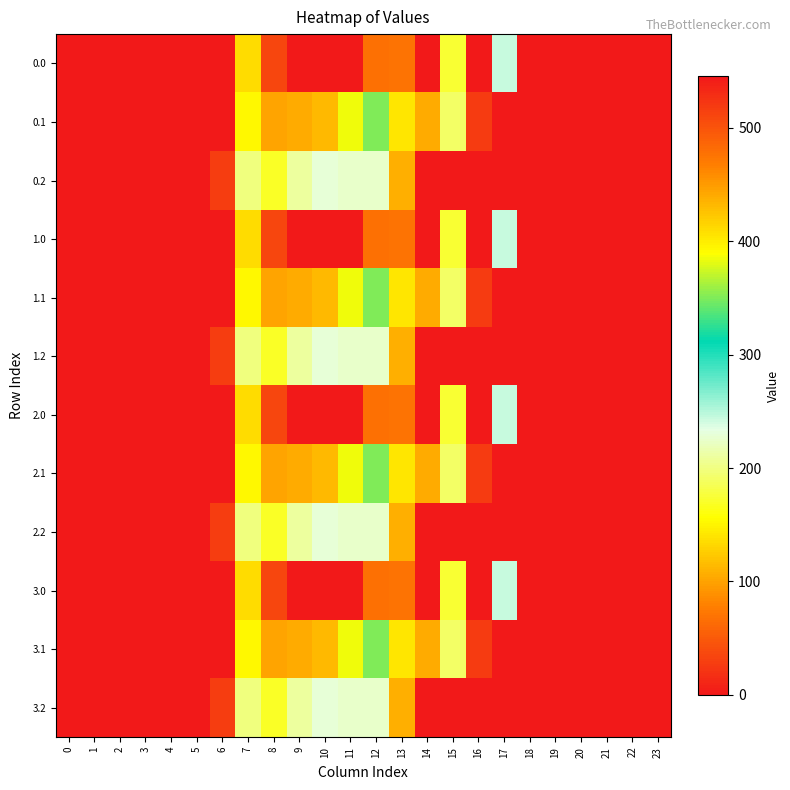

How many data points does each series have?

24